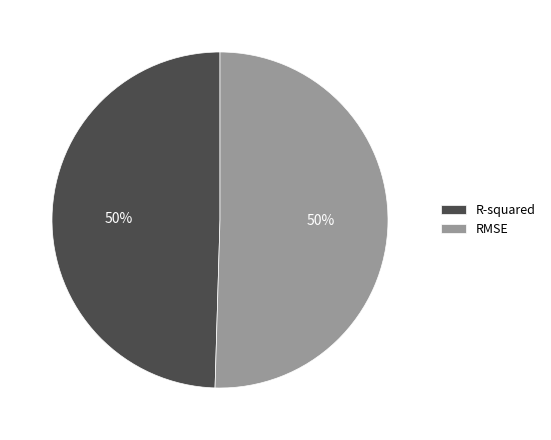

To the nearest percent, what percentage of the pie is R-squared?

50%